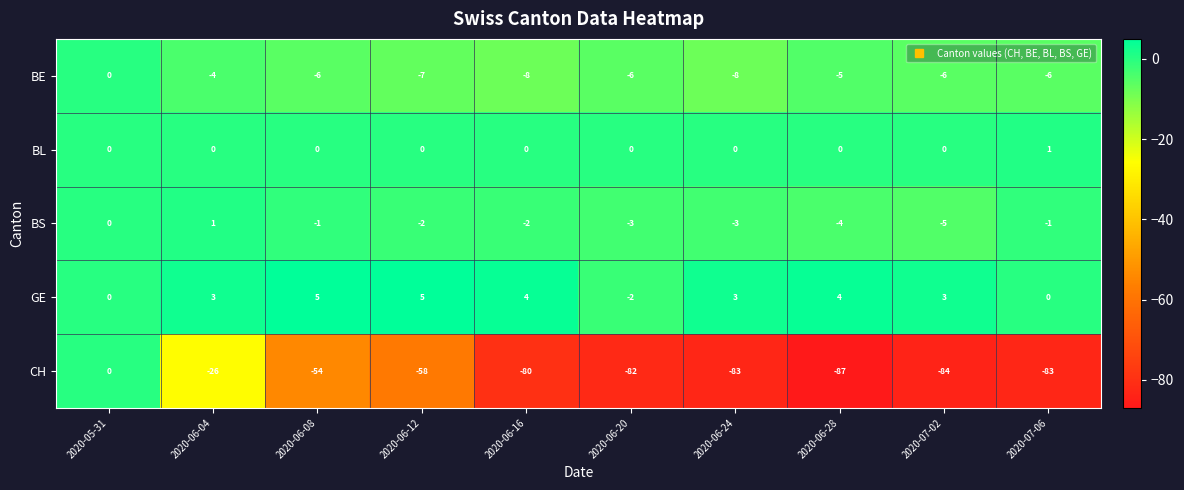

Which series has the largest range (max minus min)?

CH